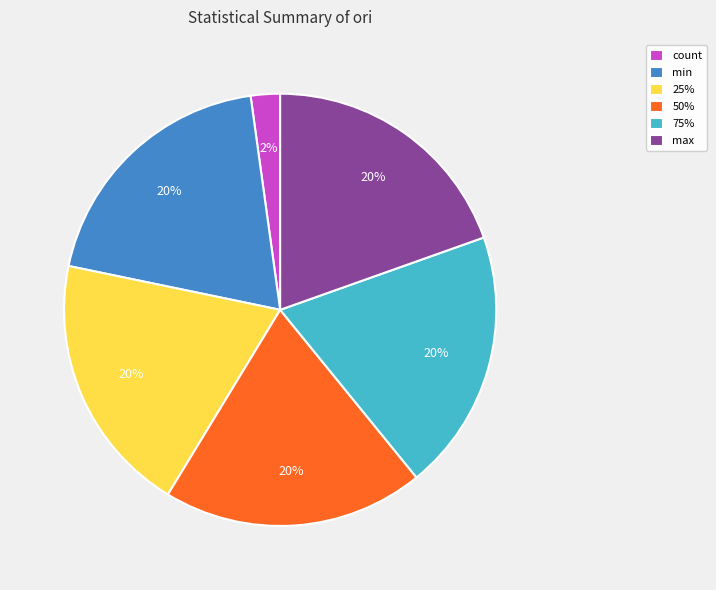

Does any single category account for the majority?

No